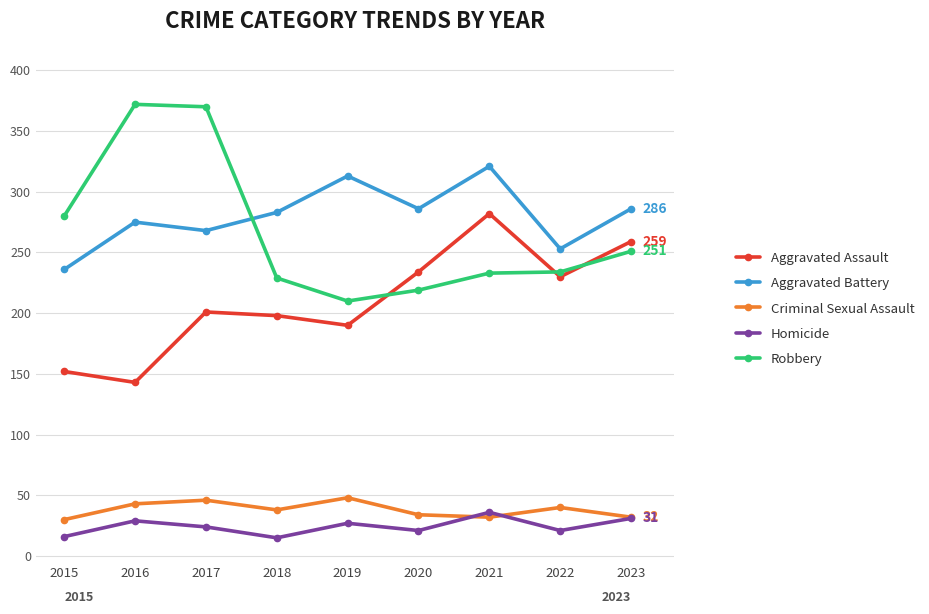

What is the value of the Aggravated Assault point at the 4th from the left?

198